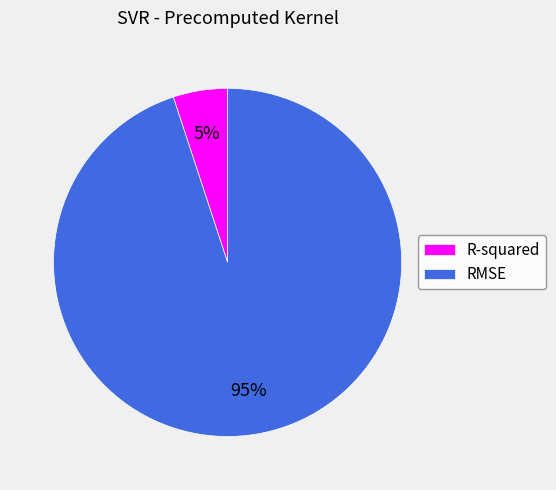

The RMSE slice represents 95% of the pie. True or false?

True